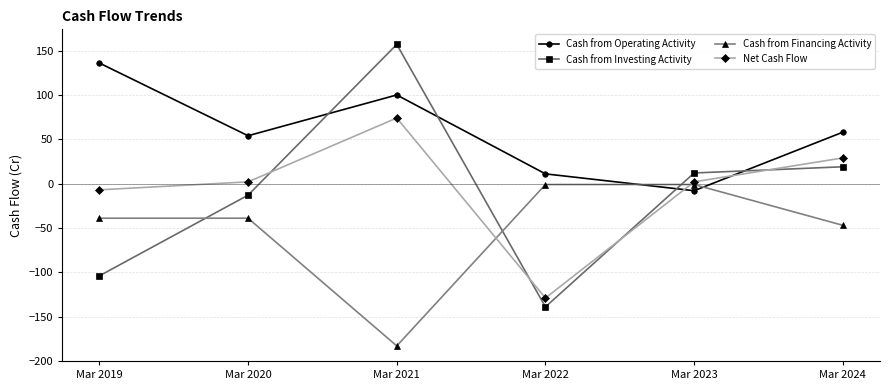

Reading right to left, extract all data points from this chart.

Cash from Operating Activity: Mar 2024=58	Mar 2023=-8	Mar 2022=11	Mar 2021=100	Mar 2020=54	Mar 2019=136
Cash from Investing Activity: Mar 2024=19	Mar 2023=12	Mar 2022=-139	Mar 2021=157	Mar 2020=-13	Mar 2019=-104
Cash from Financing Activity: Mar 2024=-47	Mar 2023=-1	Mar 2022=-1	Mar 2021=-183	Mar 2020=-39	Mar 2019=-39
Net Cash Flow: Mar 2024=29	Mar 2023=2	Mar 2022=-129	Mar 2021=74	Mar 2020=2	Mar 2019=-7